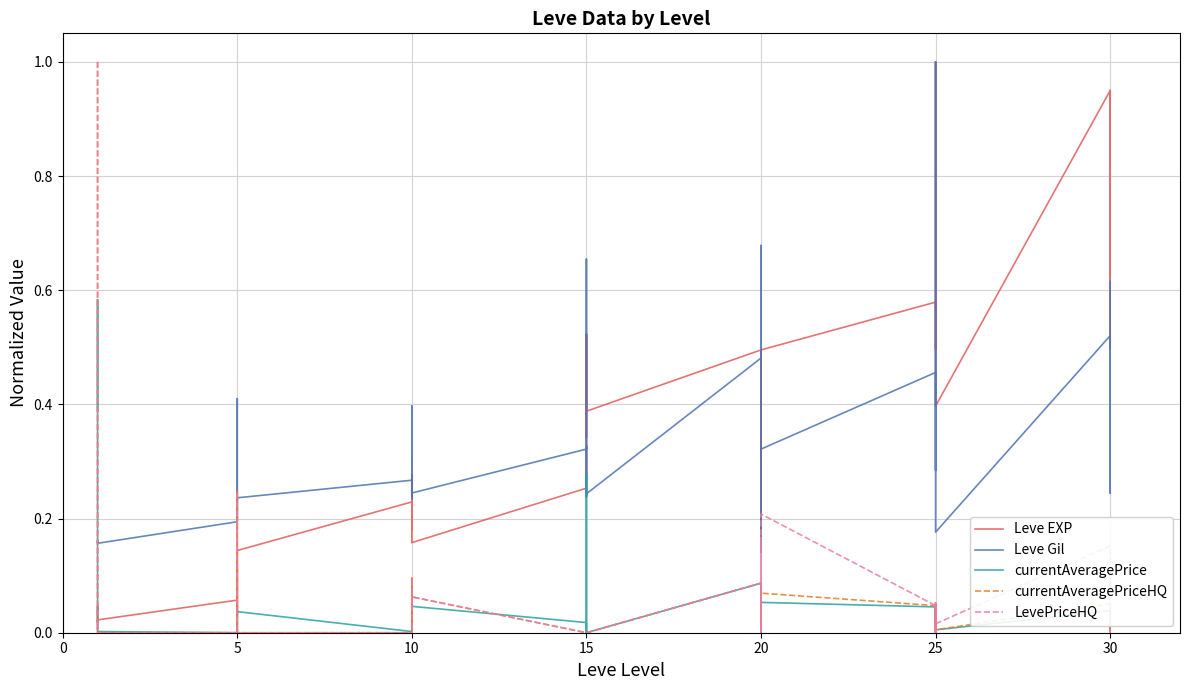

At how many categories does at least one series exceed 0?

40